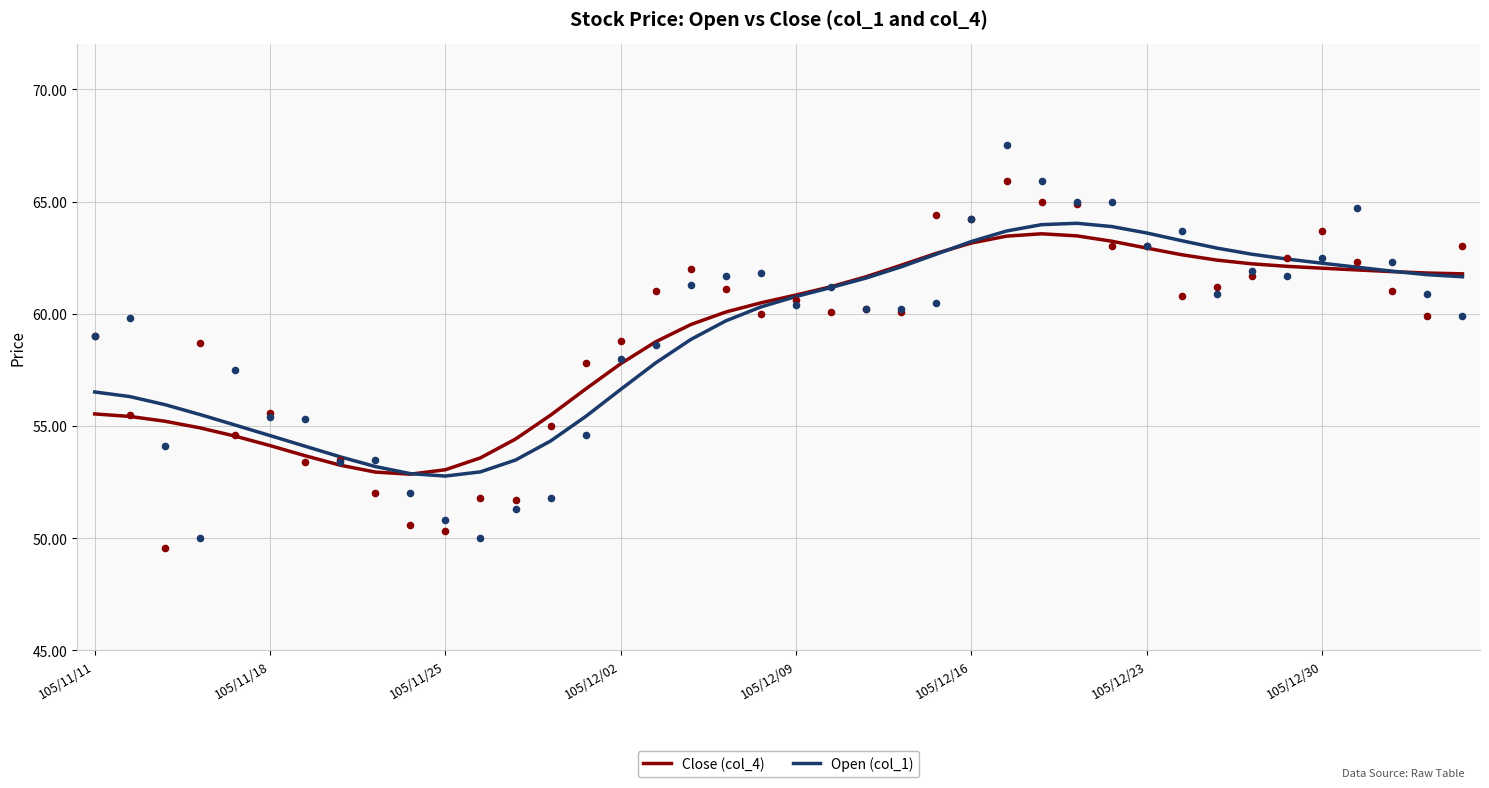

Which series has the largest total across all categories?

Open (col_1)